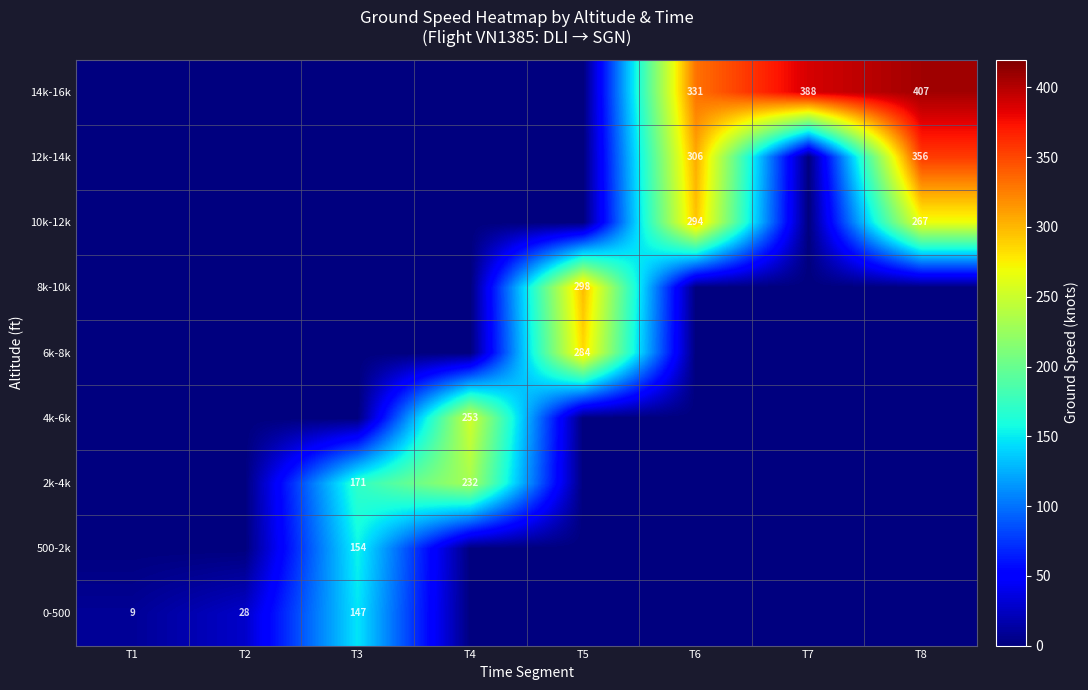

Is the value of 2k-4k at T4 greater than the value of 14k-16k at T6?

No